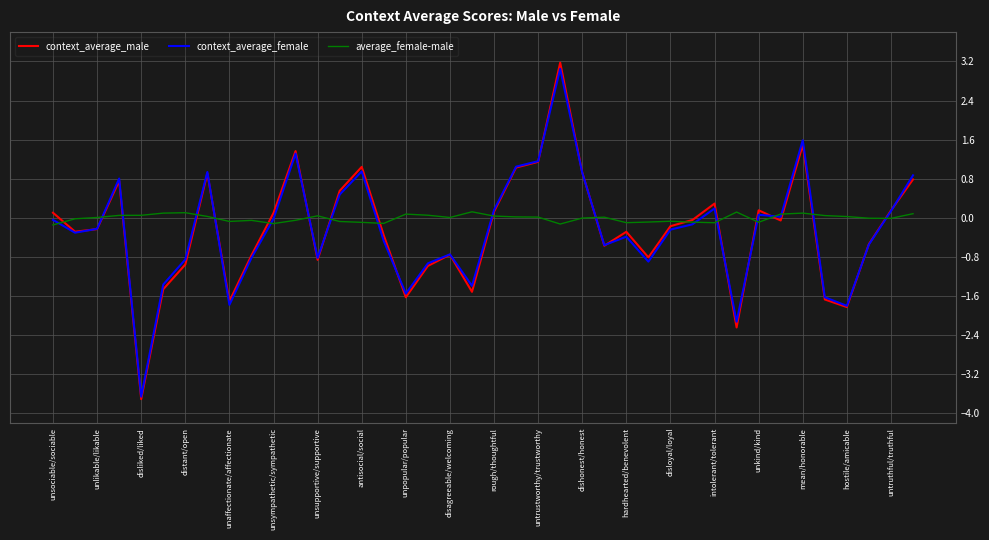

After their last crossing, which series has the higher values: context_average_female or context_average_male?

context_average_female